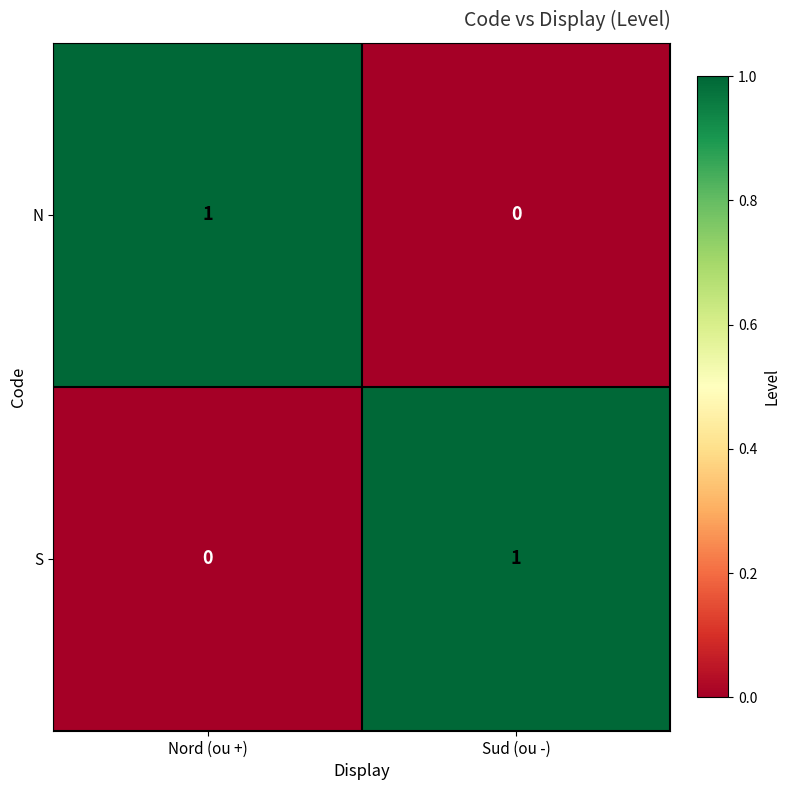

At how many categories does at least one series exceed 0?

2